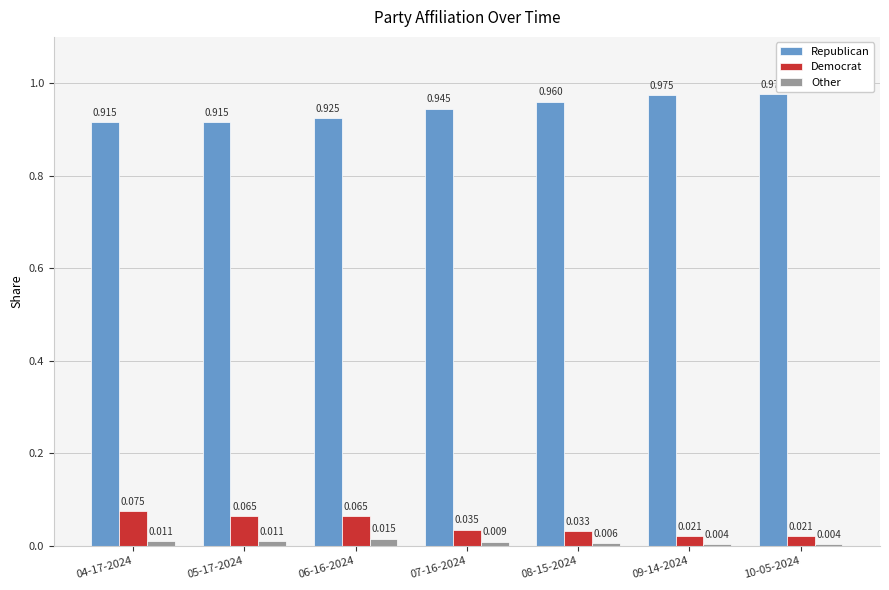

At 09-14-2024, list the series in order from smallest to largest.

Other, Democrat, Republican